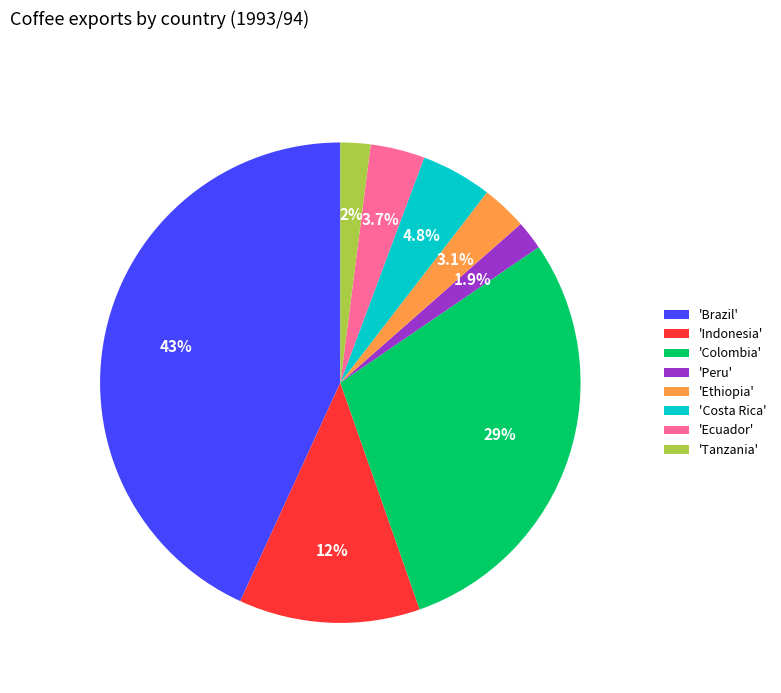

What is the largest slice in the pie chart?

'Brazil'